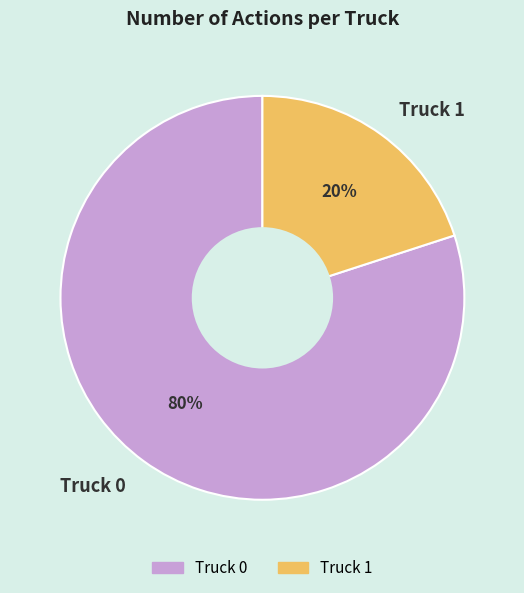

Do Truck 0 and Truck 1 together represent more than half of the pie?

Yes